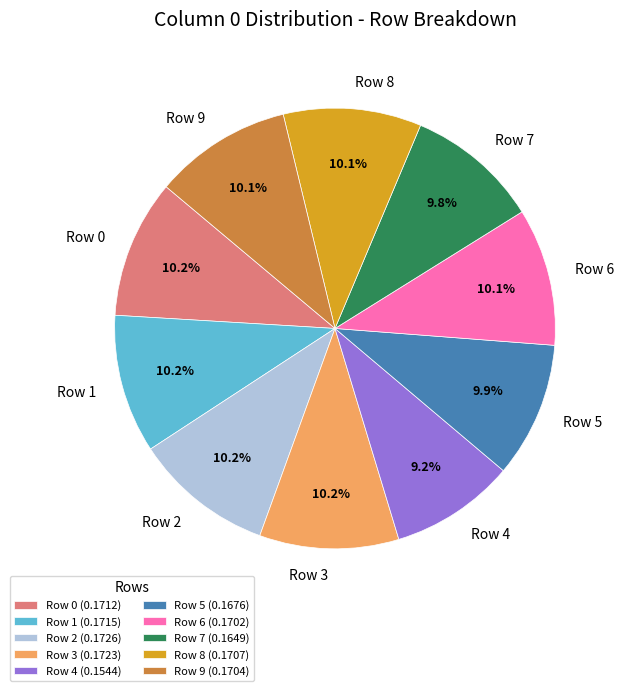

Does any single category account for the majority?

No